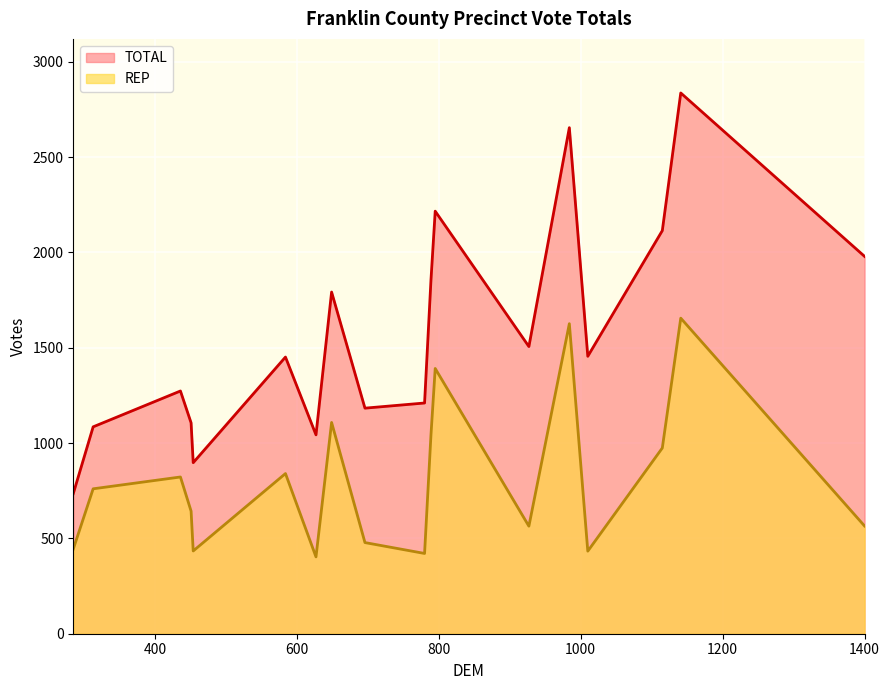

True or false: REP and TOTAL intersect in this chart.

False